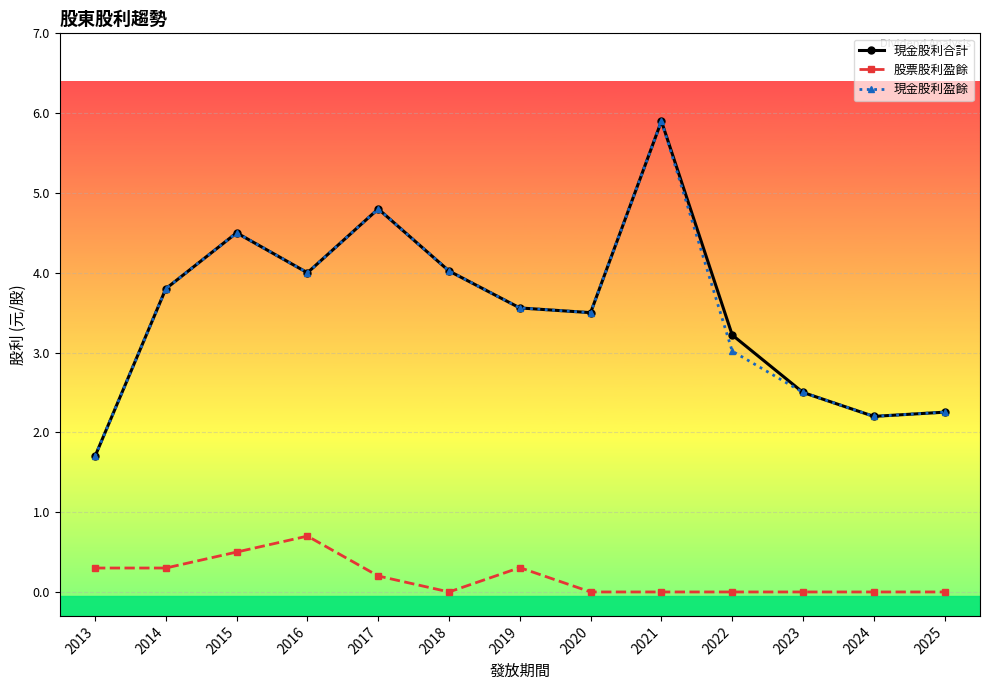

True or false: 股票股利盈餘 and 現金股利合計 intersect in this chart.

False